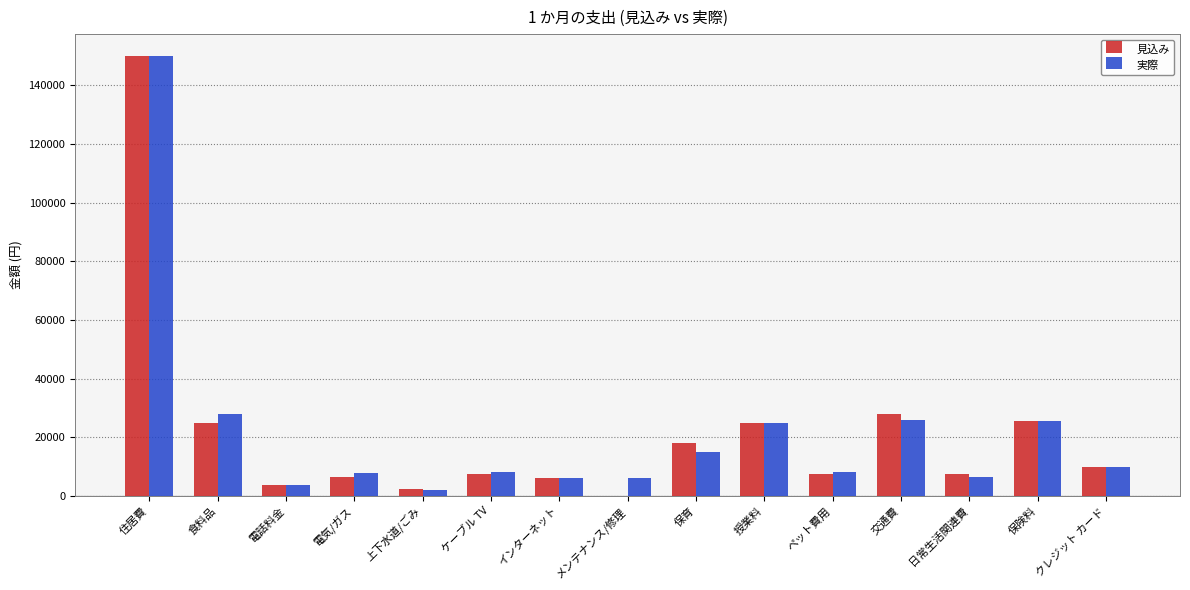

How many groups of bars are there?

15